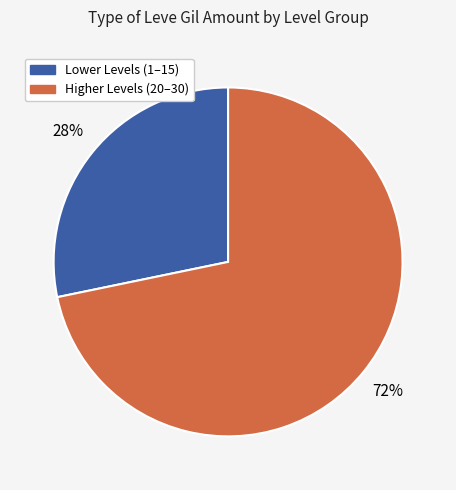

To the nearest percent, what is the difference between the largest and smallest slice percentages?

44%